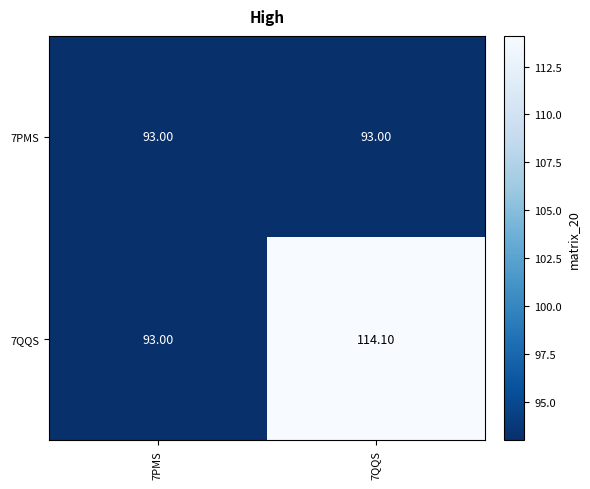

What is the minimum value shown in the chart?

93.0